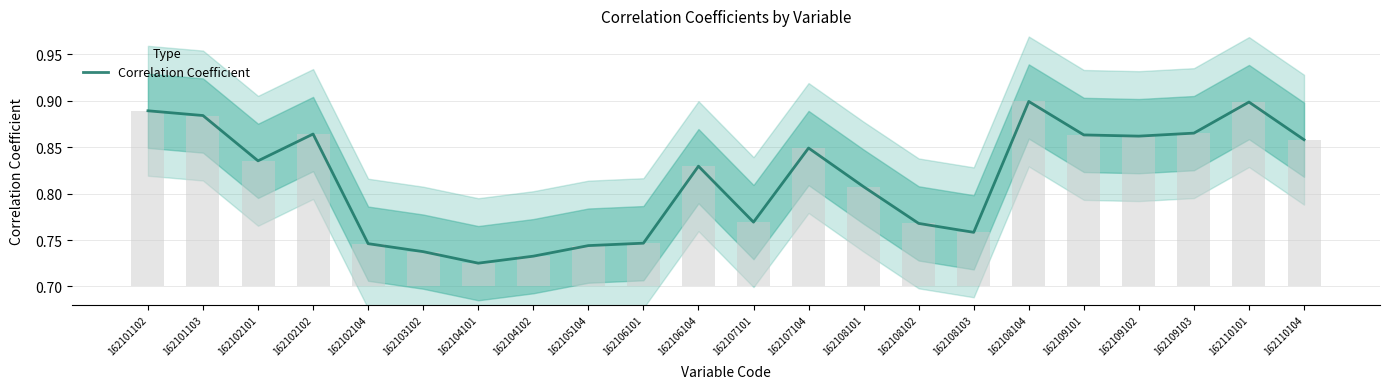

Reading left to right, extract all data points from this chart.

162101102=0.9	162101103=0.9	162102101=0.8	162102102=0.9	162102104=0.7	162103102=0.7	162104101=0.7	162104102=0.7	162105104=0.7	162106101=0.7	162106104=0.8	162107101=0.8	162107104=0.8	162108101=0.8	162108102=0.8	162108103=0.8	162108104=0.9	162109101=0.9	162109102=0.9	162109103=0.9	162110101=0.9	162110104=0.9